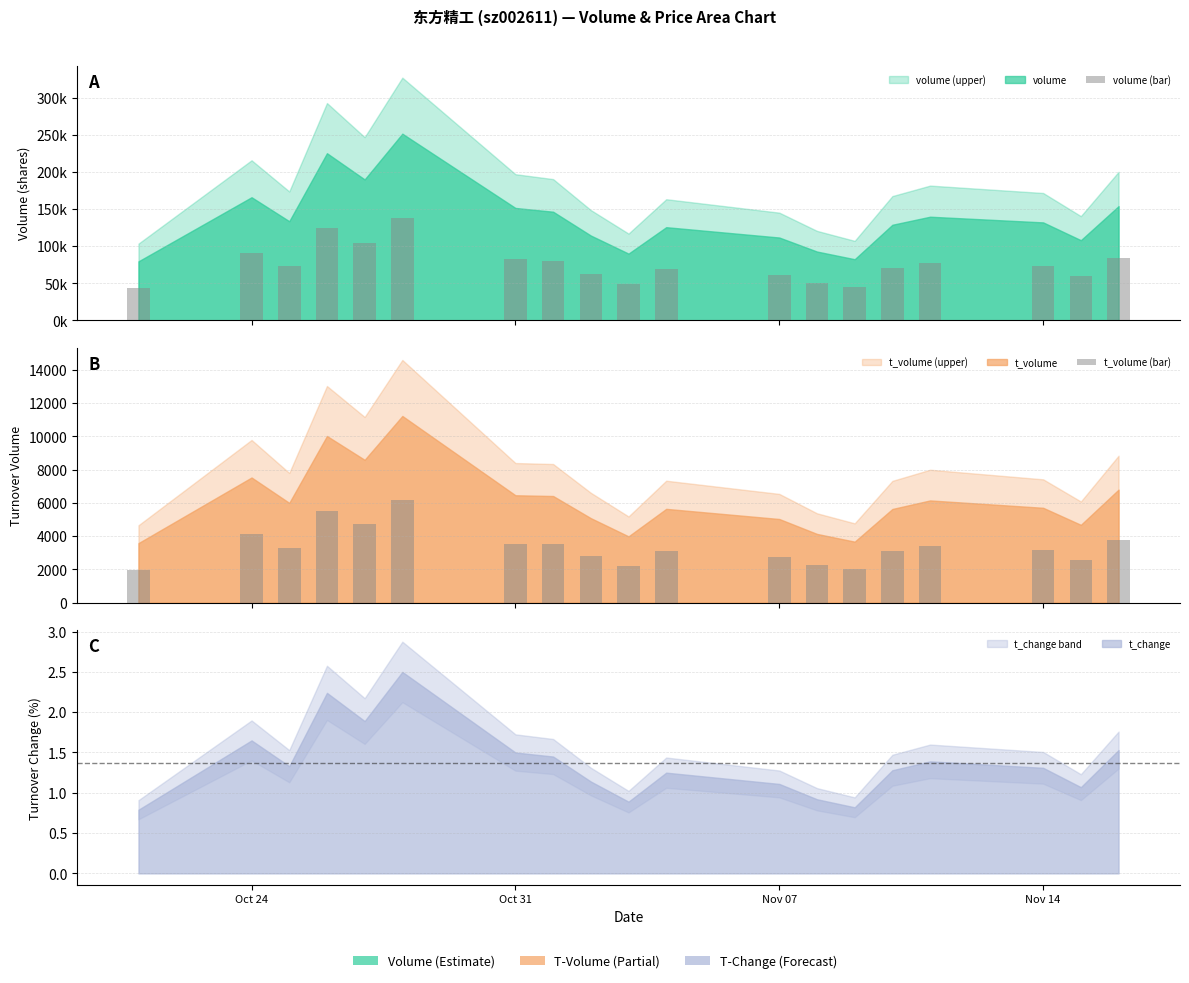

What is the value of the t_volume (bar) bar at the 9th from the left?

2794.6